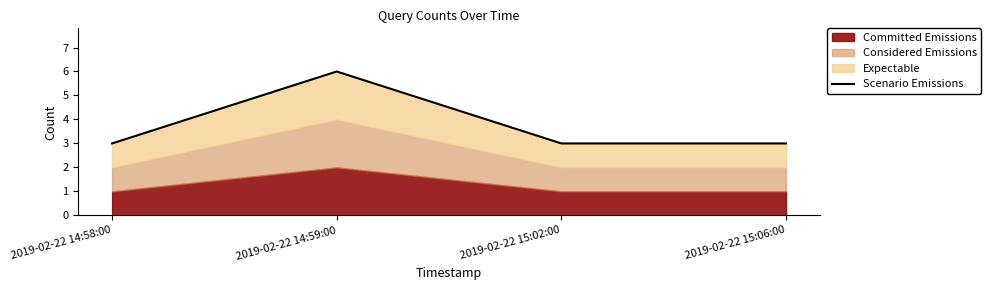

List the labels in order of value, largest first.

2019-02-22 14:59:00, 2019-02-22 14:58:00, 2019-02-22 15:02:00, 2019-02-22 15:06:00